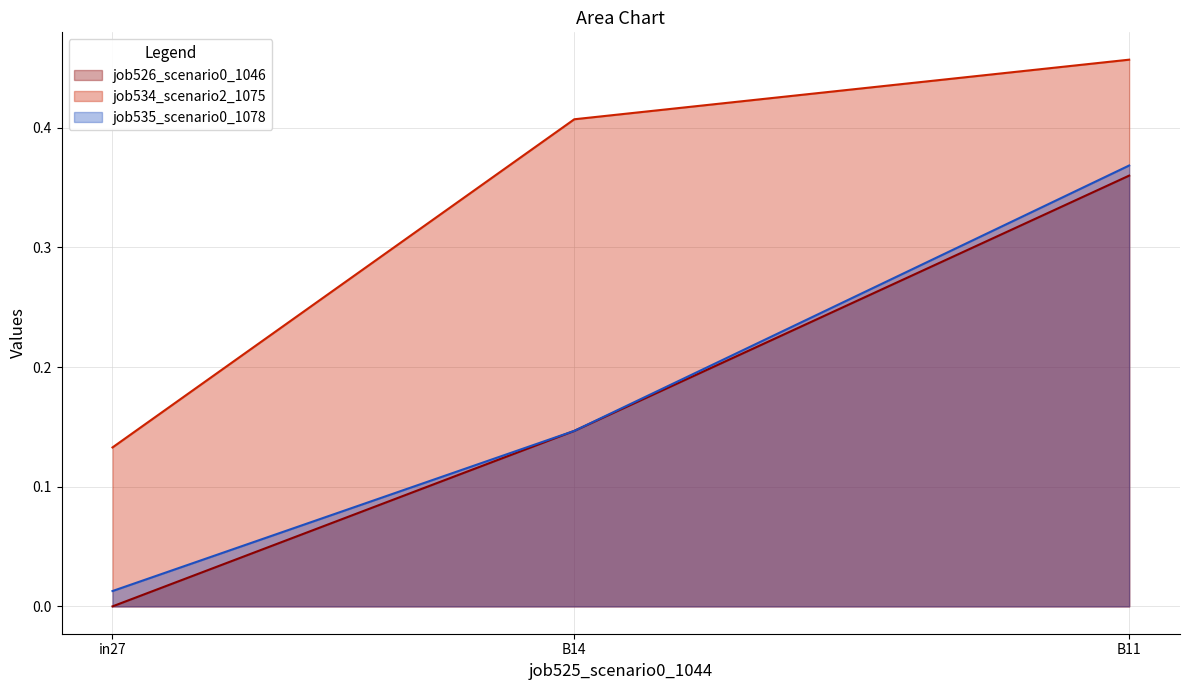

The value of job534_scenario2_1075 at in27 is 0.1. True or false?

True